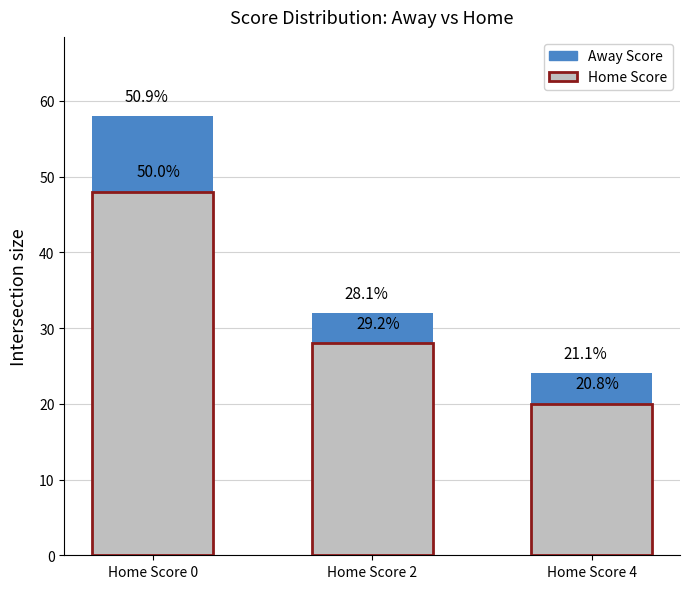

How many bars are there in each group?

2